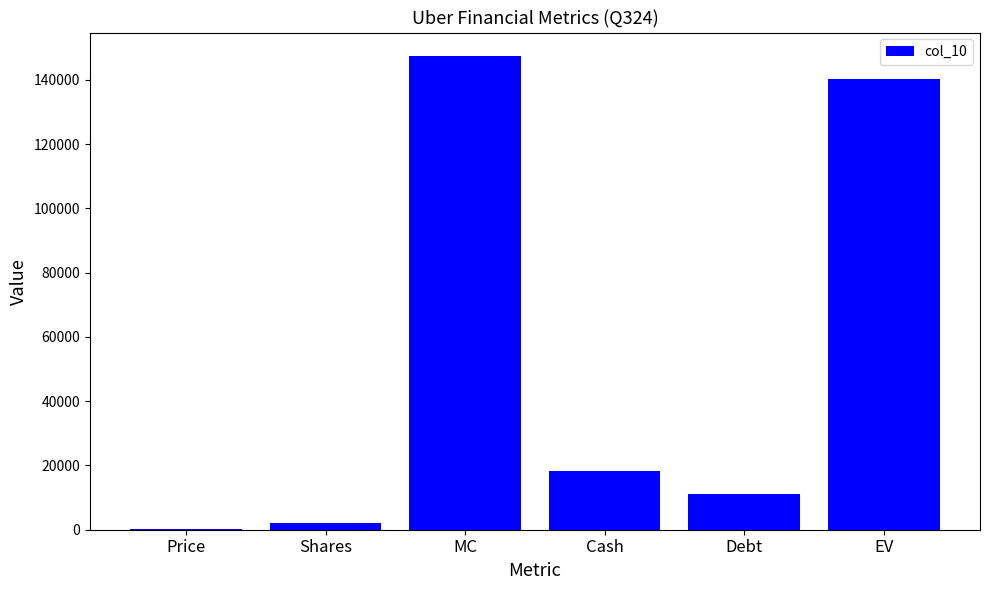

Between EV and Shares, which is larger?

EV